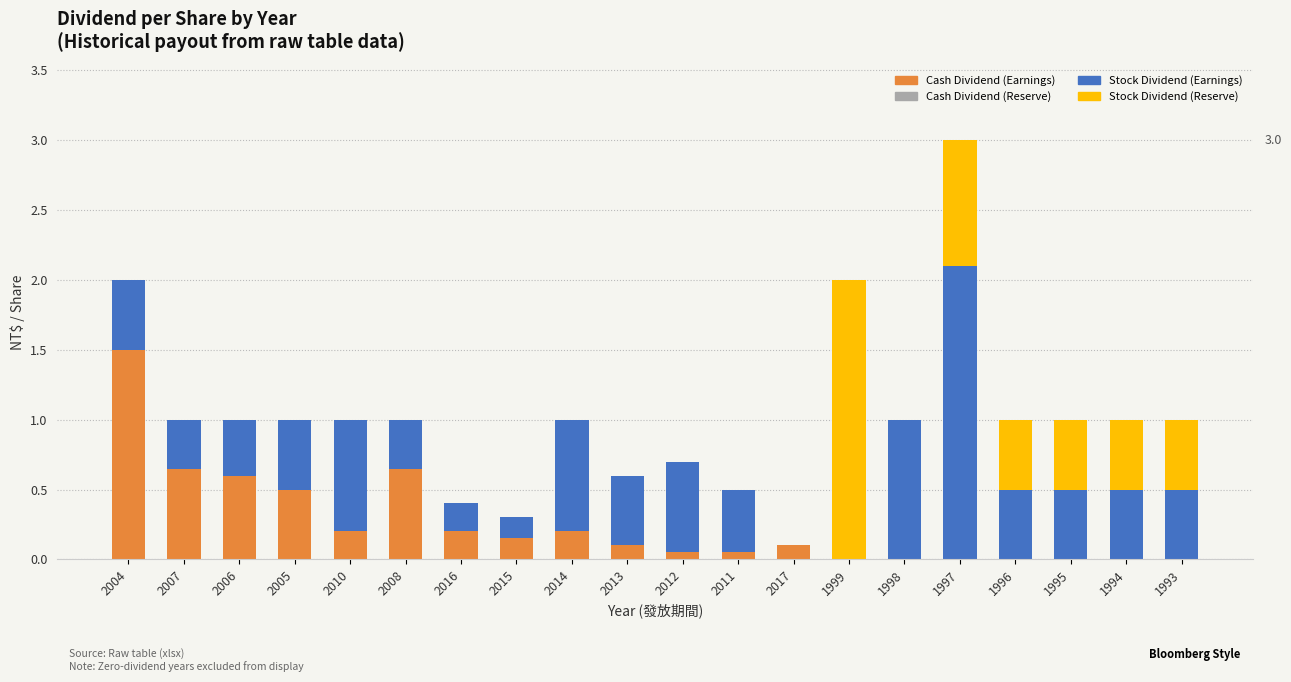

What is the sum of all Cash Dividend (Earnings) values?

5.0